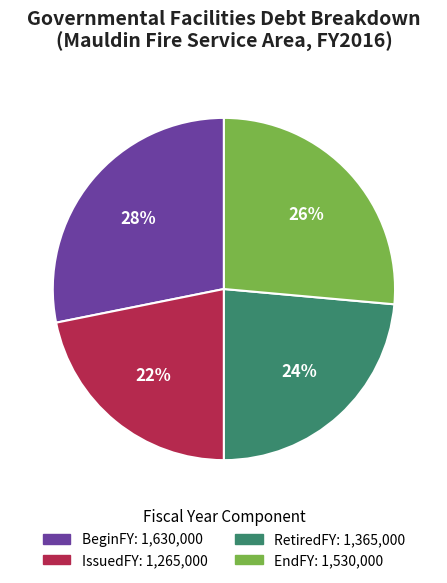

Is there any slice that represents more than half of the pie?

No